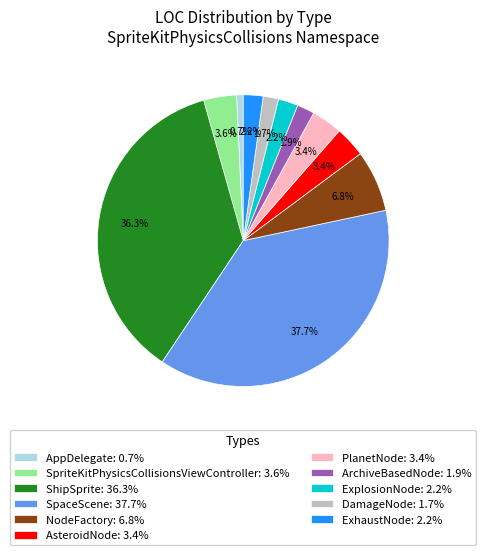

Combined, do SpriteKitPhysicsCollisionsViewController: 3.6% and PlanetNode: 3.4% account for over 50%?

No